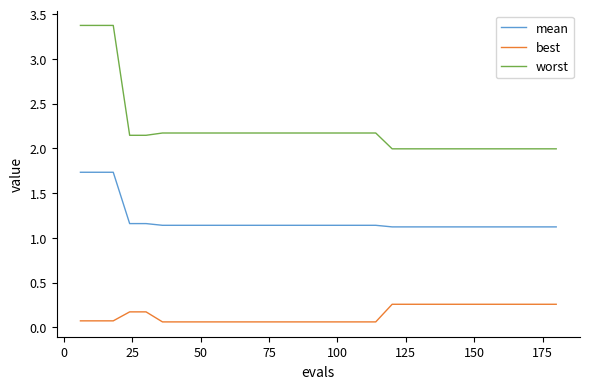

True or false: worst and mean intersect in this chart.

False